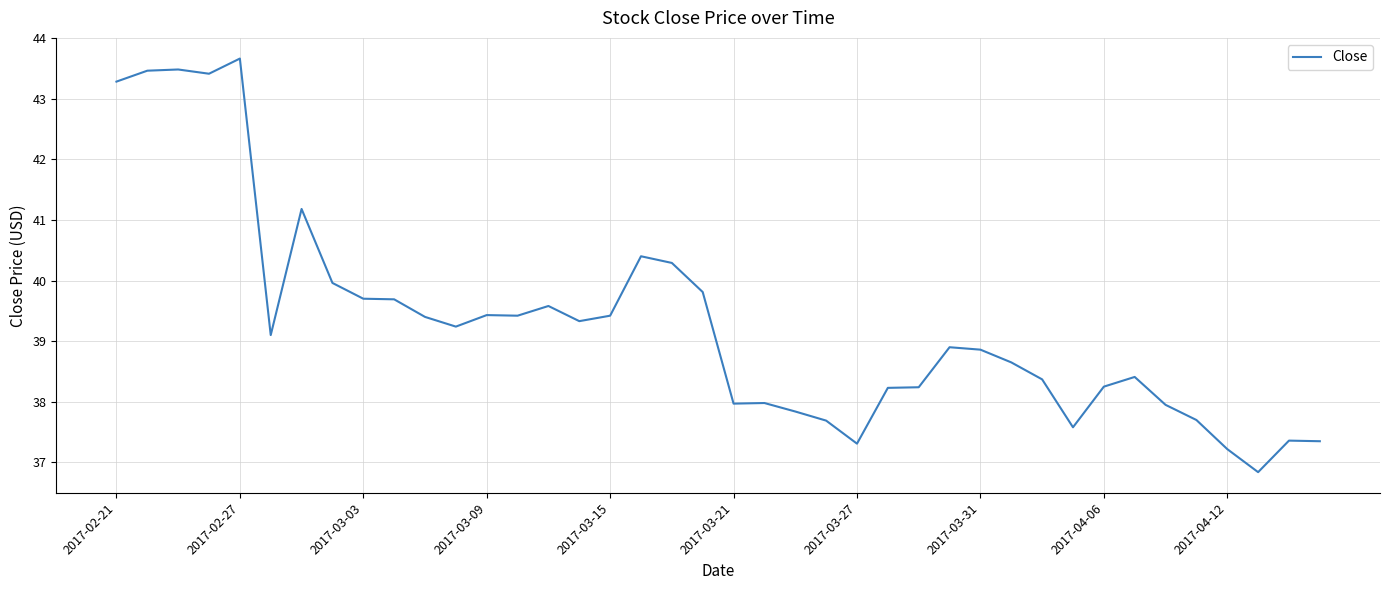

What is the minimum value shown in the chart?

36.8